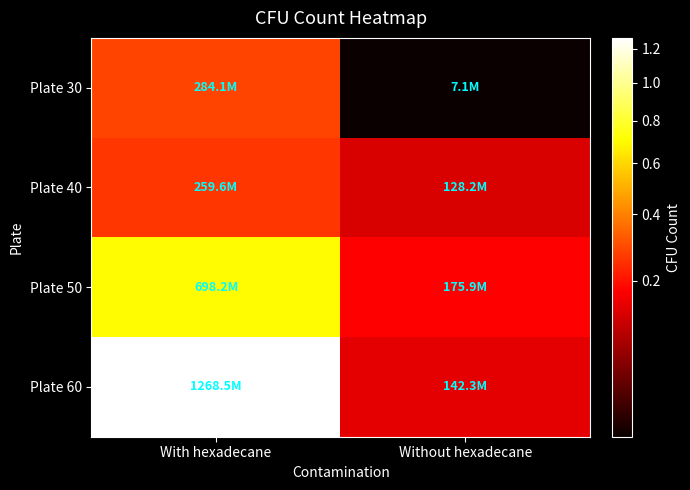

Reading left to right, extract all data points from this chart.

Plate 30: With hexadecane=284124895.8	Without hexadecane=7138750.0
Plate 40: With hexadecane=259623437.5	Without hexadecane=128158333.3
Plate 50: With hexadecane=698225937.7	Without hexadecane=175921250.0
Plate 60: With hexadecane=1268450000.4	Without hexadecane=142267500.0